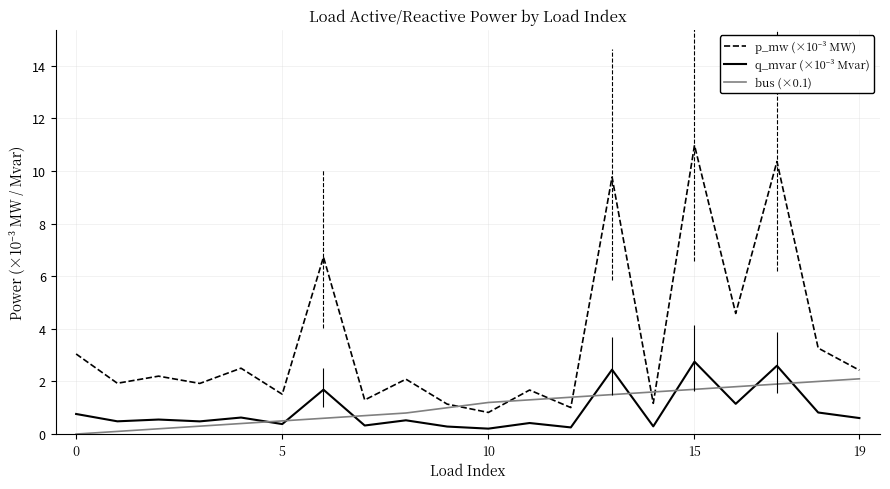

Which series has the largest total across all categories?

p_mw (×10⁻³ MW)